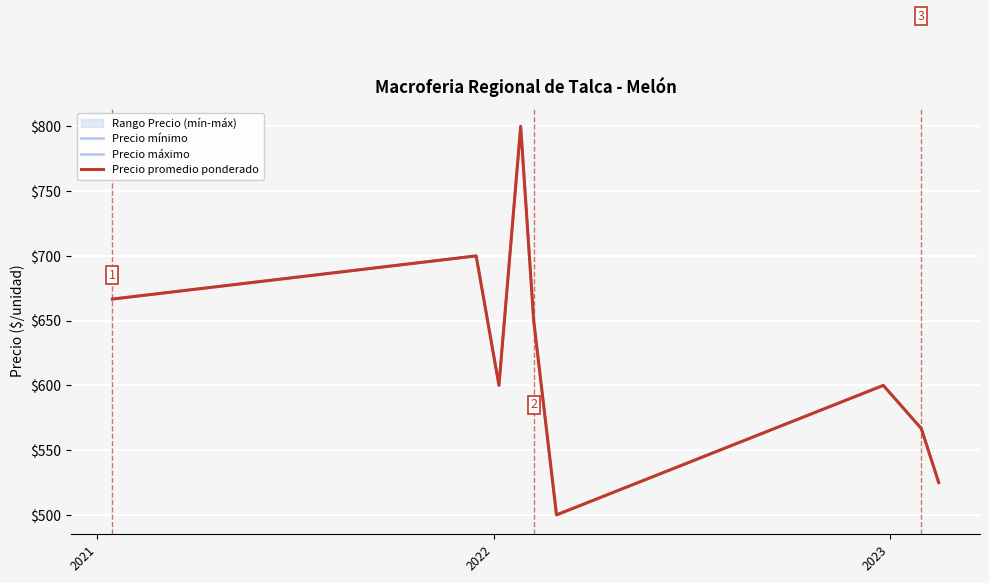

What is the average value of the Precio mínimo series?

623.1